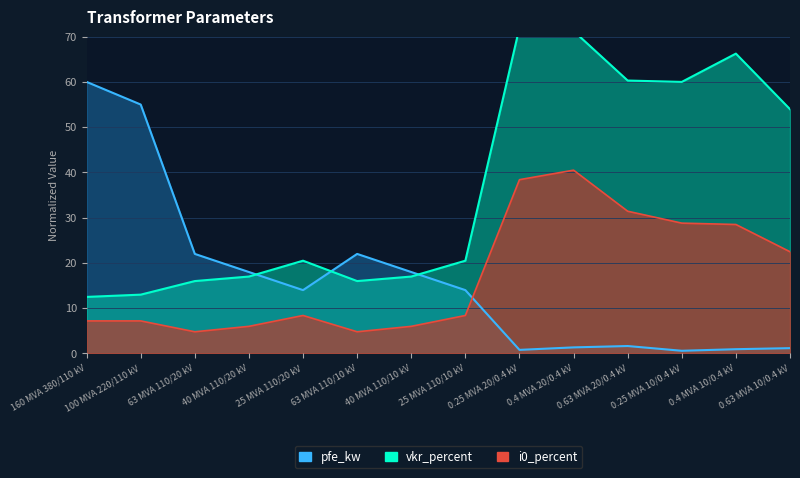

Is it true that pfe_kw equals 31.0 at 40 MVA 110/20 kV?

False